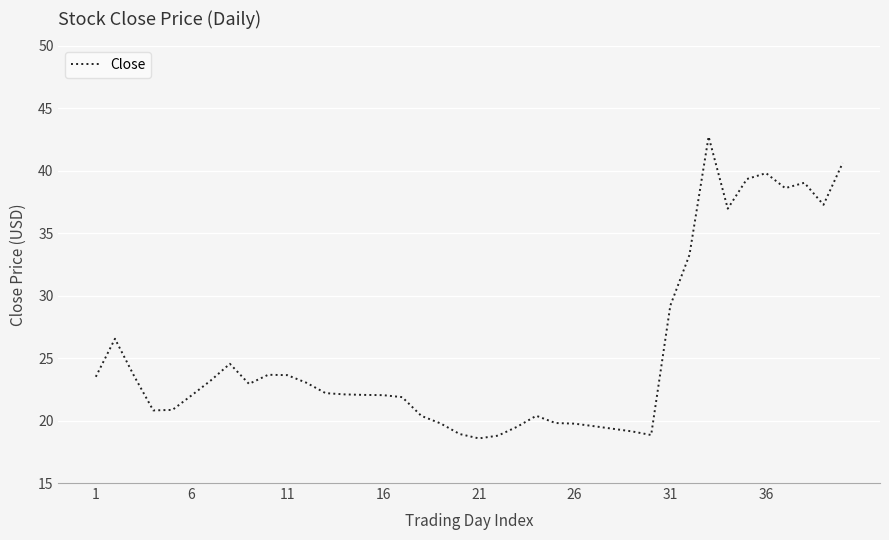

What is the smallest value displayed?

18.6